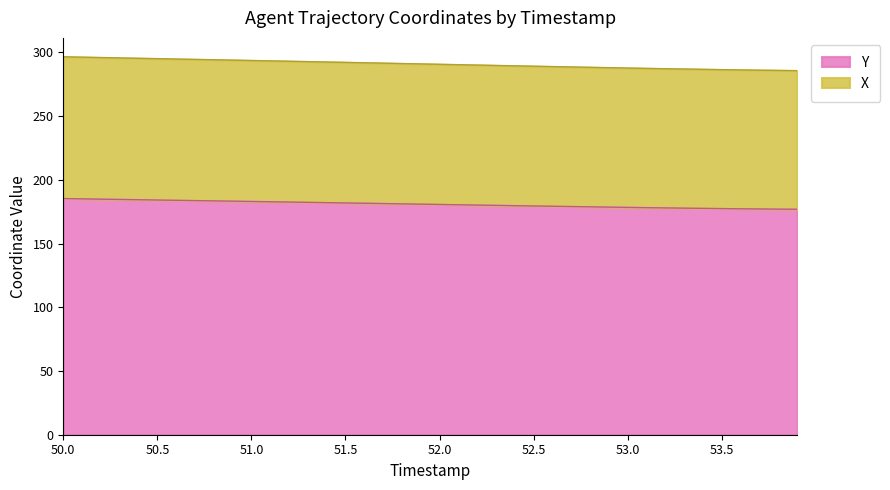

What is the maximum value for Y?

185.3